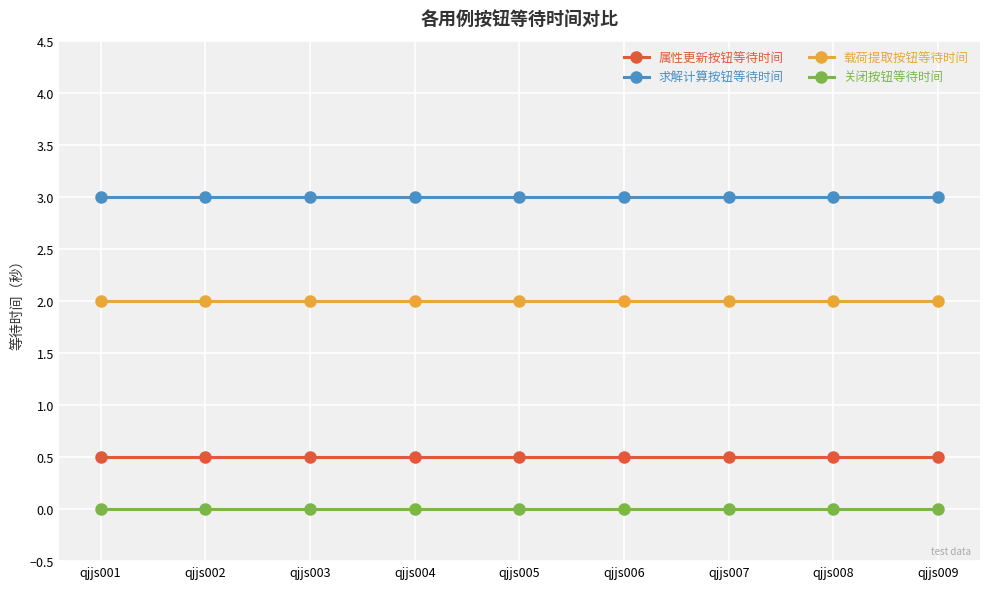

Which series has the largest total across all categories?

求解计算按钮等待时间